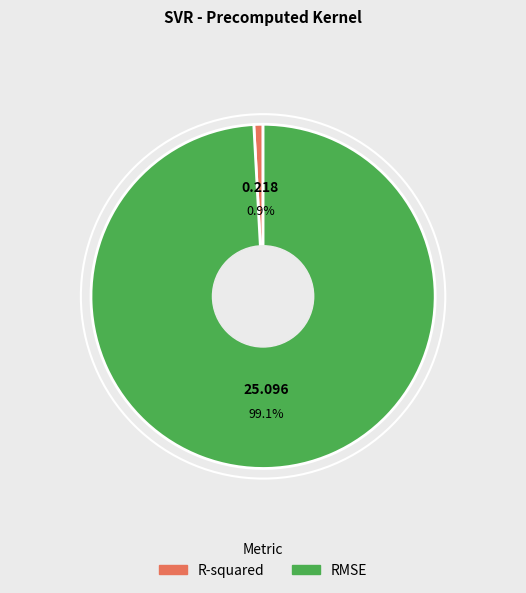

To the nearest percent, what portion does RMSE represent?

99%